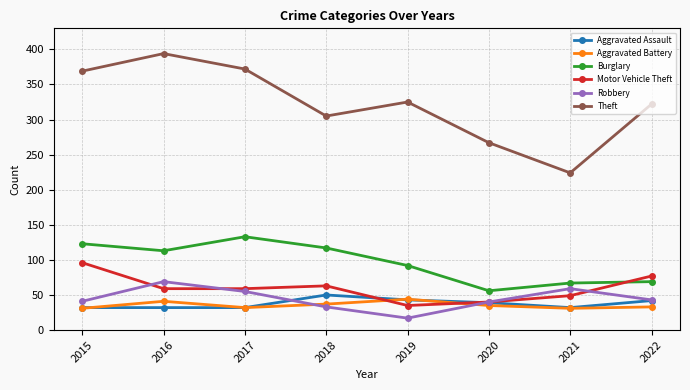

What is the sum of all Motor Vehicle Theft values?

478